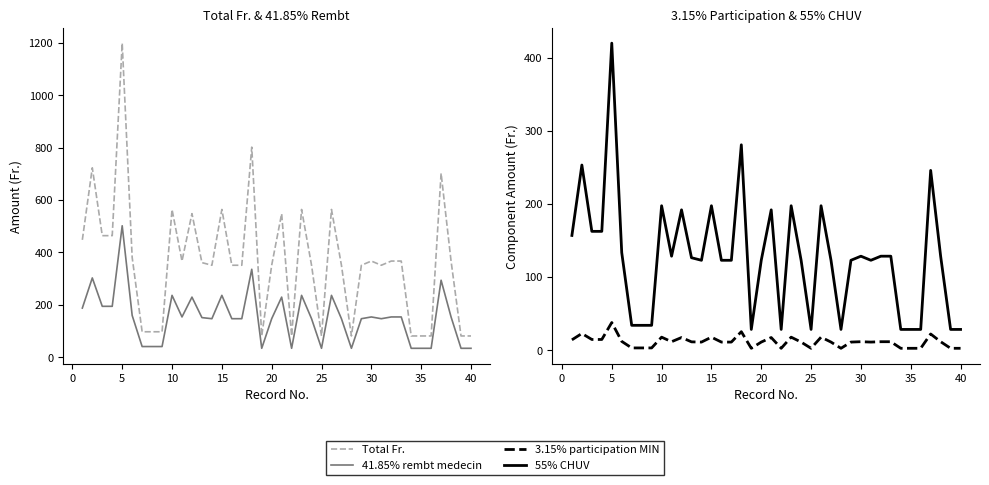

Is this an area chart (filled region under the line)?

No